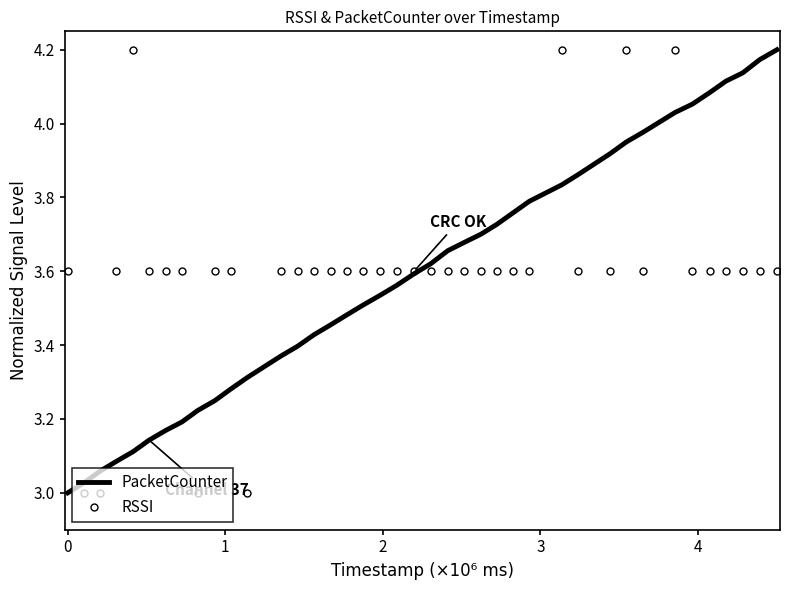

What are all the series names shown in the legend?

PacketCounter, RSSI